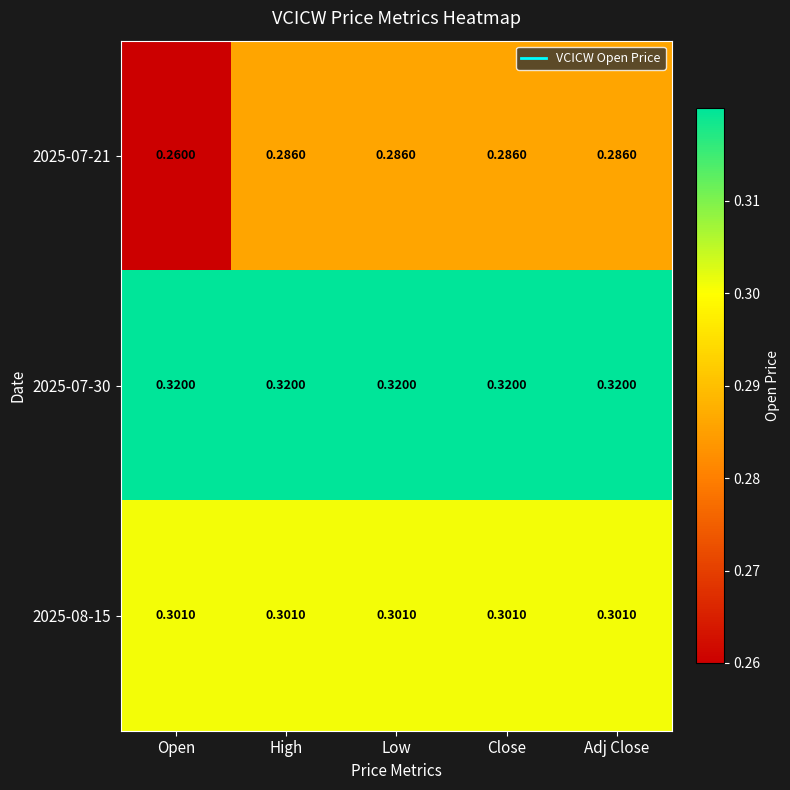

Count the number of categories in the chart.

5